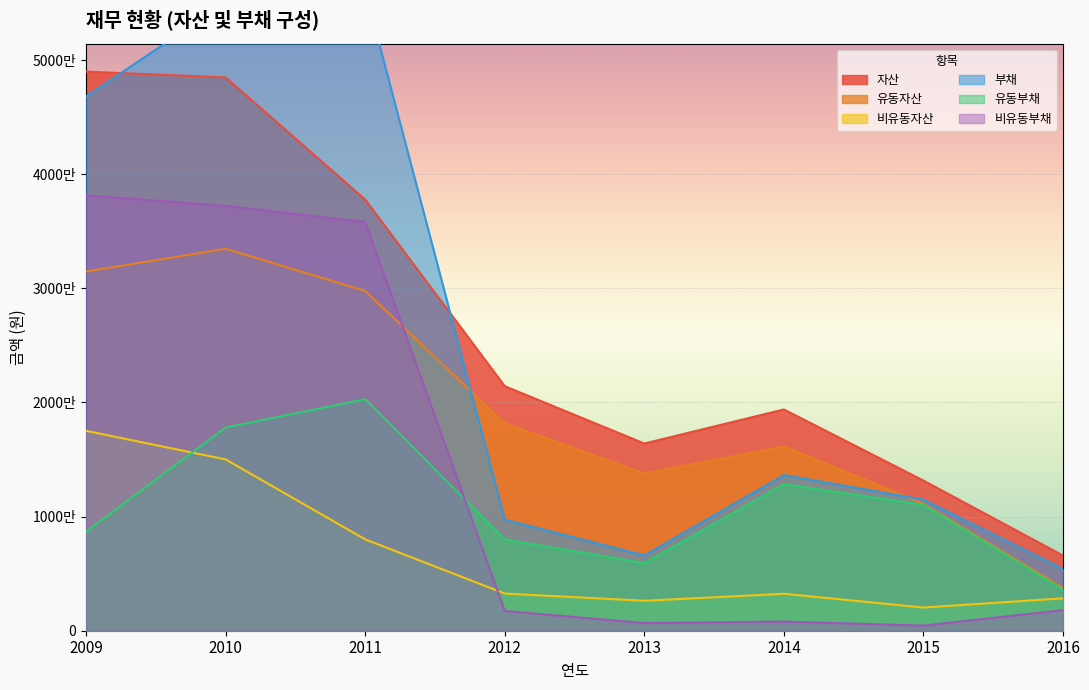

How many lines are shown in the chart?

6